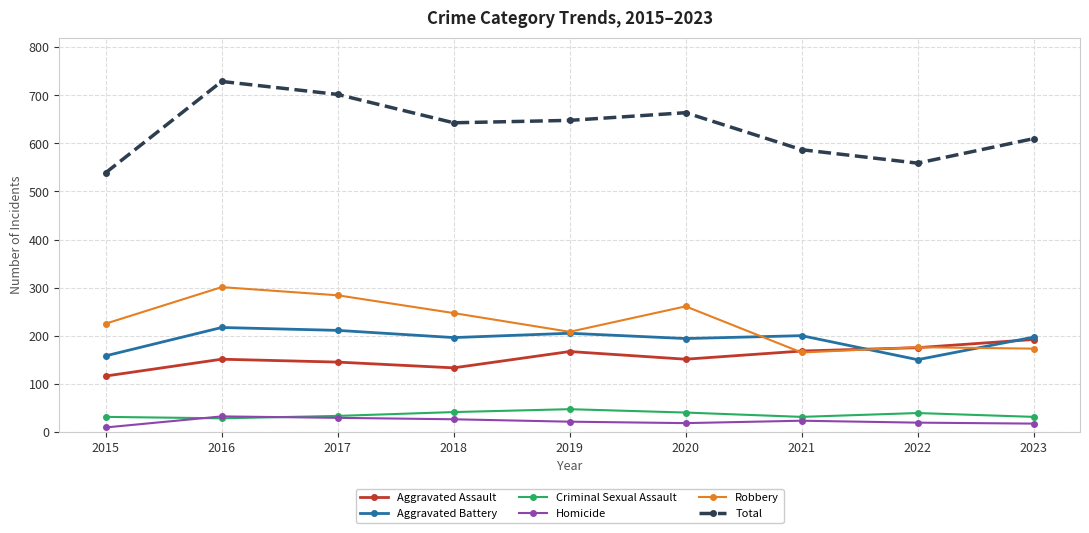

Is it true that Aggravated Assault equals 192 at 2023?

True